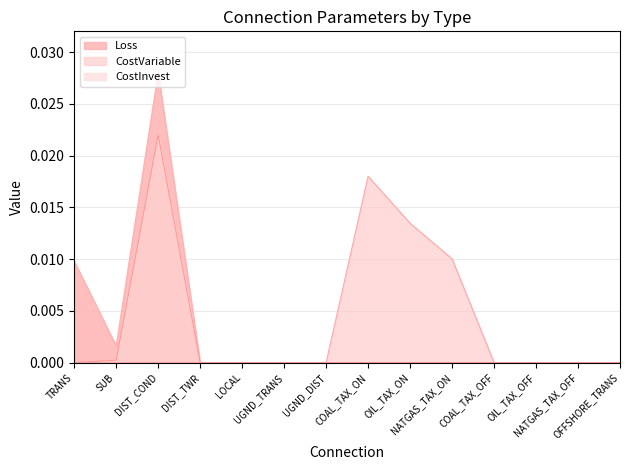

Which series has the widest spread of values?

Loss